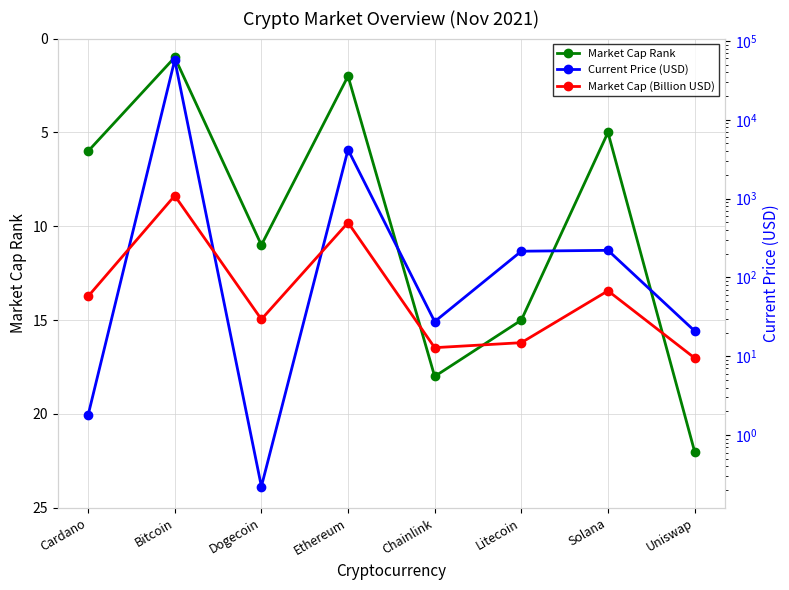

Between which two adjacent categories do Market Cap Rank and Market Cap (Billion USD) first intersect?

Ethereum and Chainlink